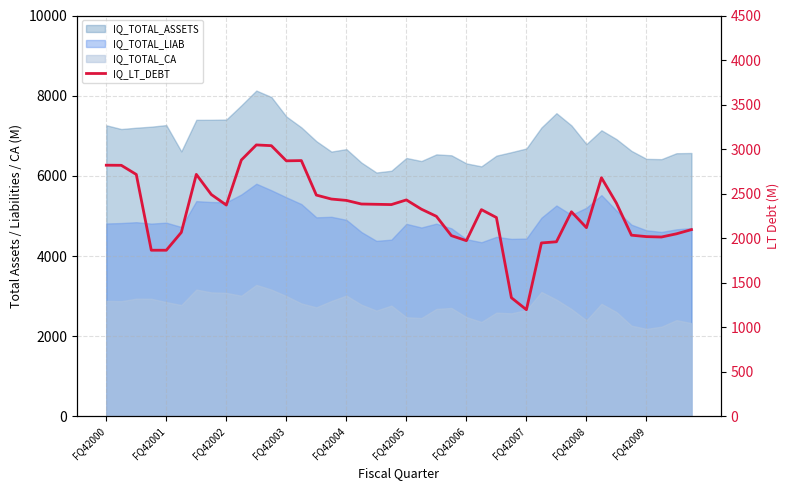

Does the chart have visible grid lines?

Yes